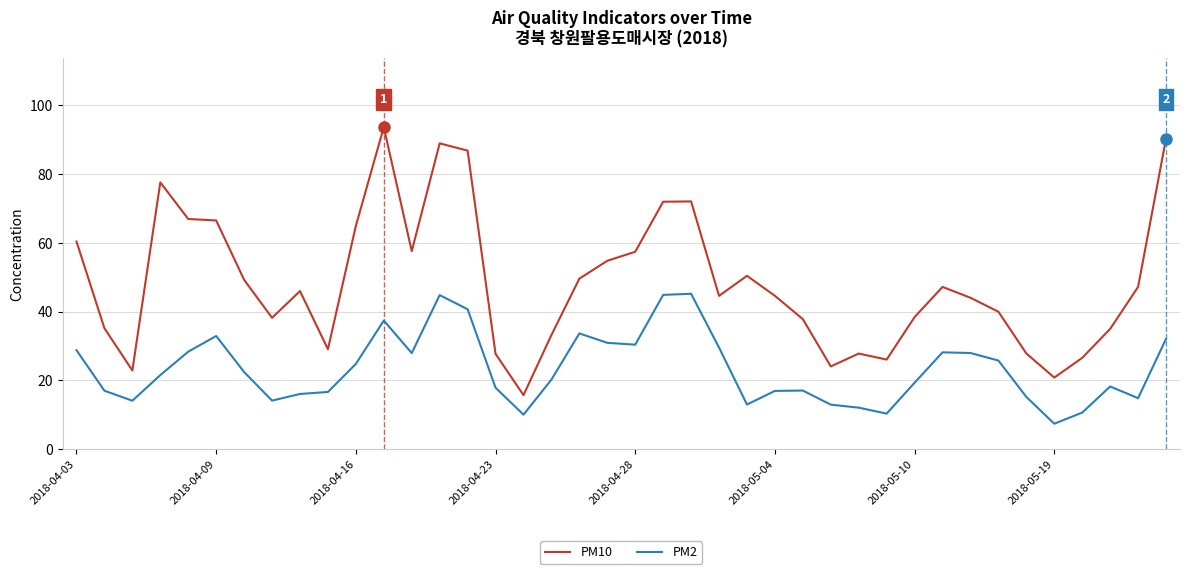

Rank the series by their maximum value, from highest to lowest.

PM10, PM2